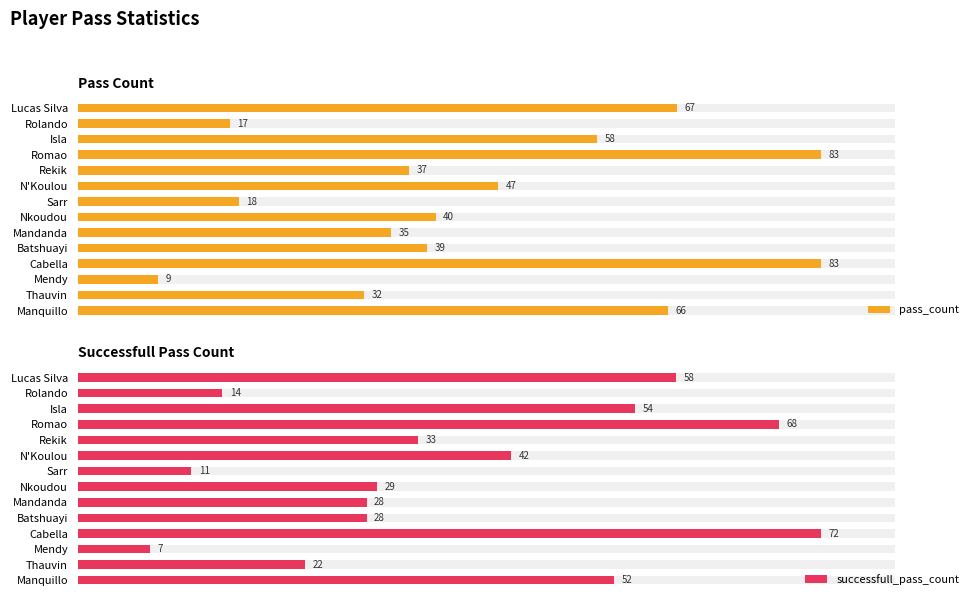

What is the value of the pass_count bar at the 1st from the left?

66